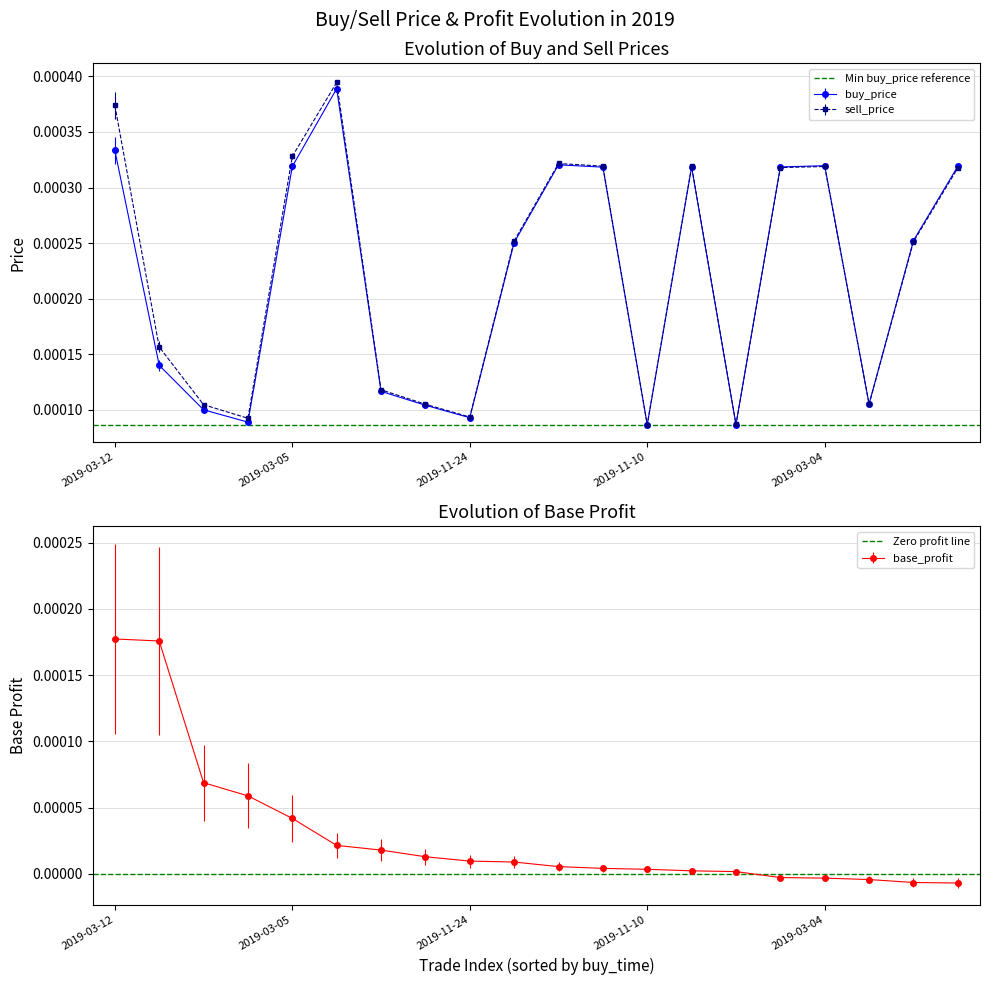

Is it true that Min buy_price reference equals 0.0 at 2019-03-12?

True